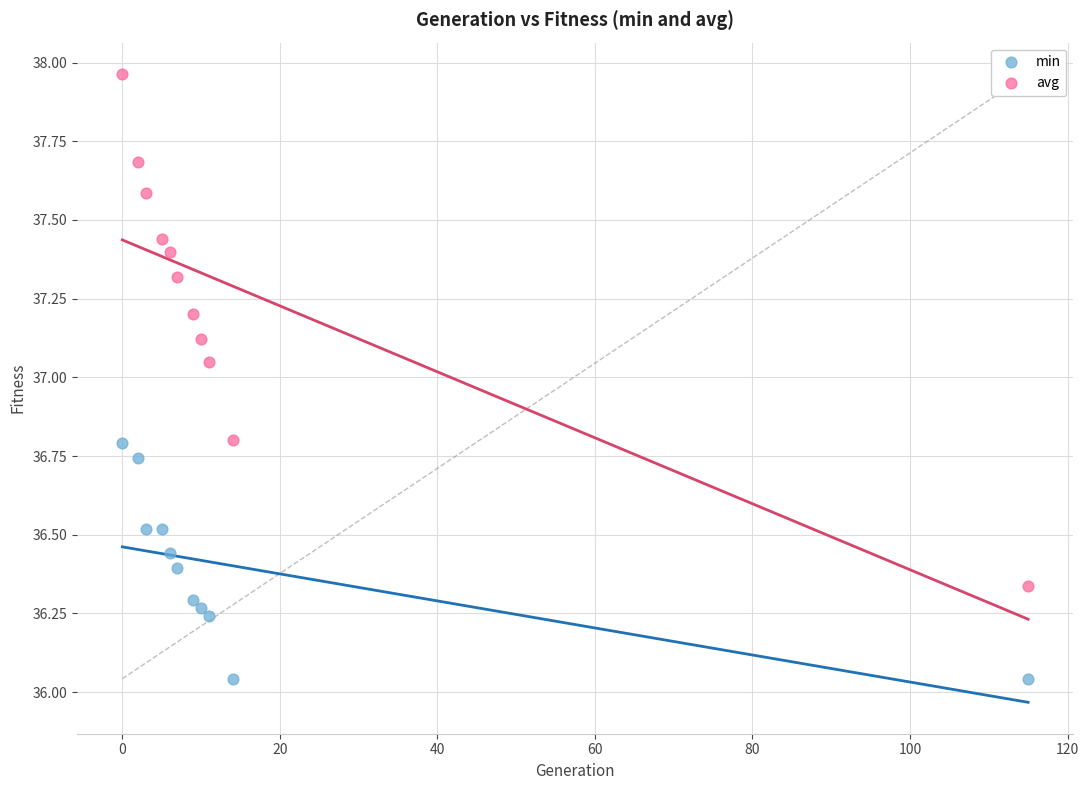

Which series contains the lowest Y value?

min